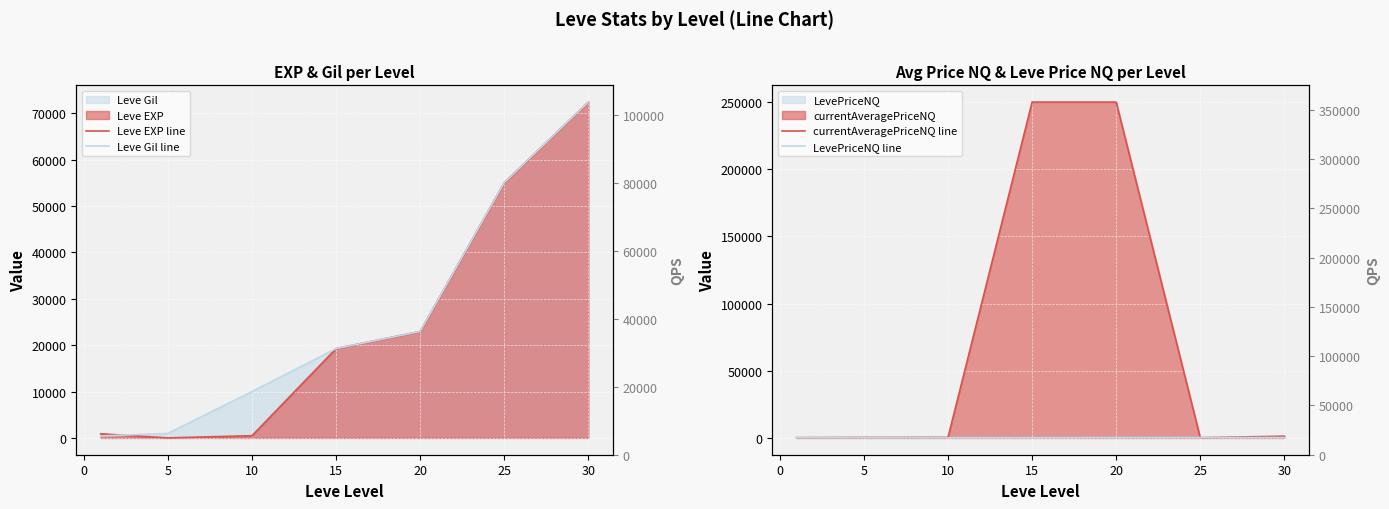

What is the total value across all series at 20?

296197